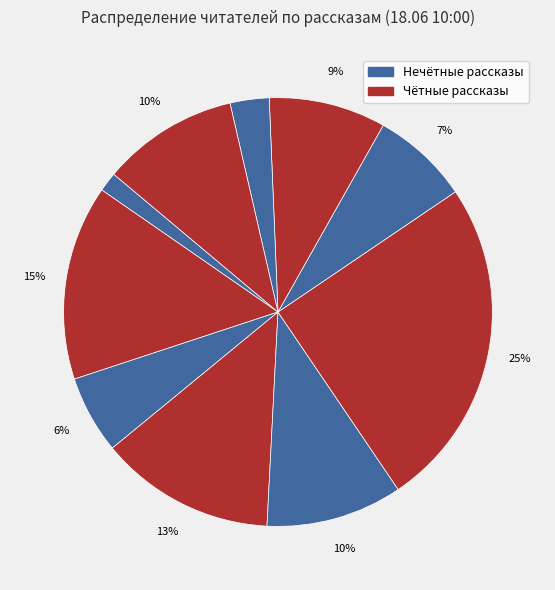

How many slices are in this pie chart?

10